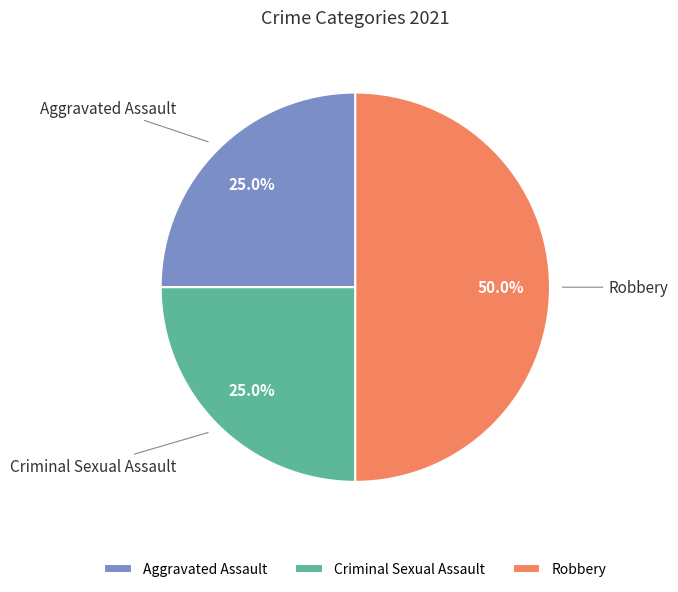

Which category has the biggest portion of the pie?

Robbery